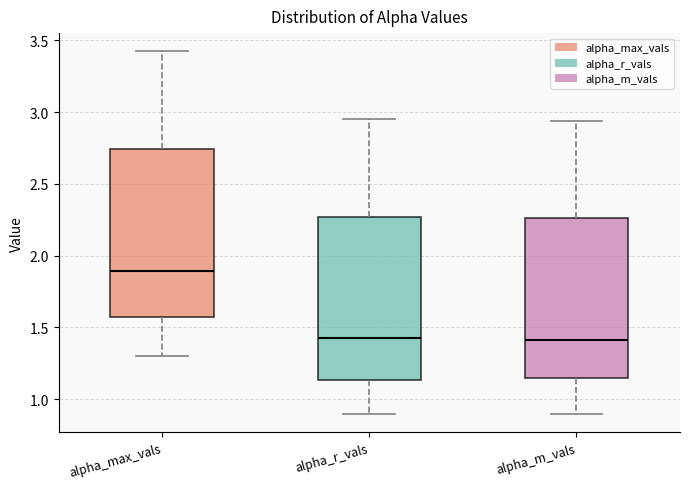

Reading left to right, transcribe this box plot: for each box, give where its median line is, the range the box spans, and where its two whiskers end, as read against the y-axis. The values are not printed on the chart, so give them approximately, as read against the axis.

alpha_max_vals: median 1.90, box 1.55 to 2.75, whiskers 1.30 to 3.40
alpha_r_vals: median 1.40, box 1.15 to 2.25, whiskers 0.90 to 2.95
alpha_m_vals: median 1.40, box 1.15 to 2.25, whiskers 0.90 to 2.95